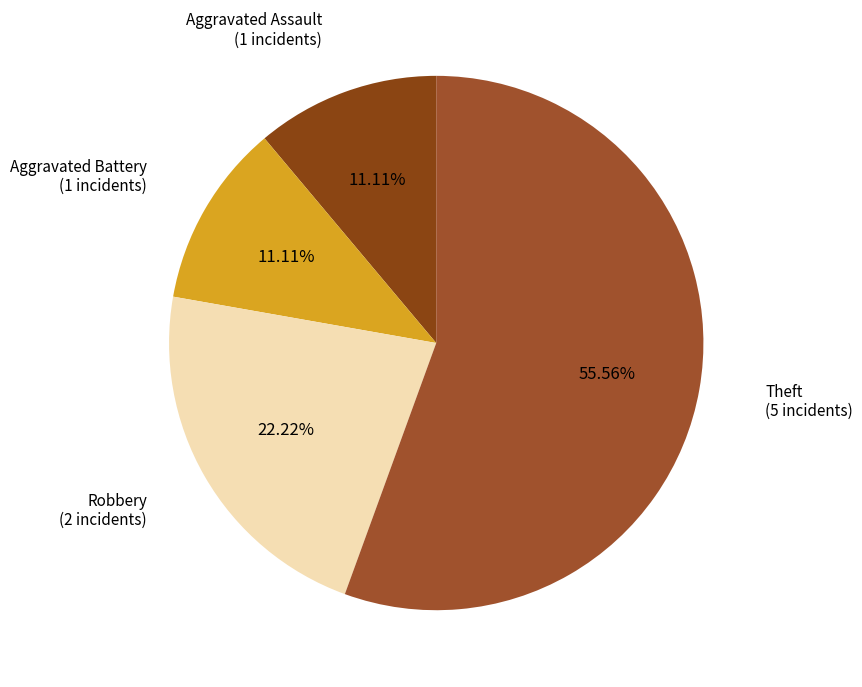

Count the number of slices in the pie.

4